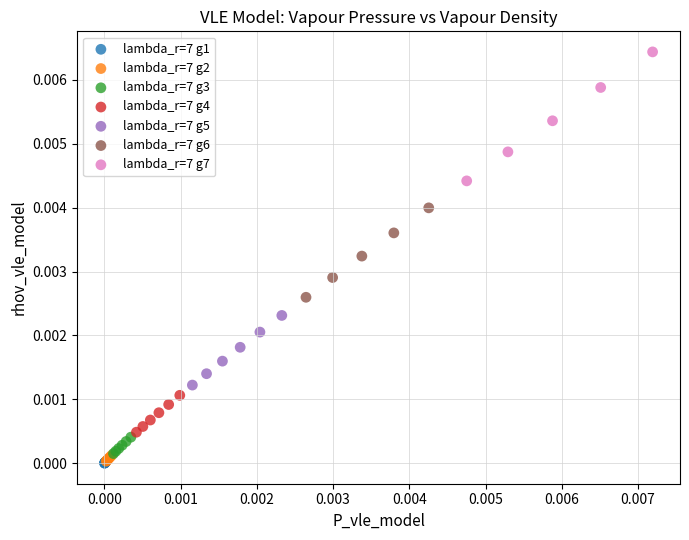

What are all the series names shown in the legend?

lambda_r=7 g1, lambda_r=7 g2, lambda_r=7 g3, lambda_r=7 g4, lambda_r=7 g5, lambda_r=7 g6, lambda_r=7 g7